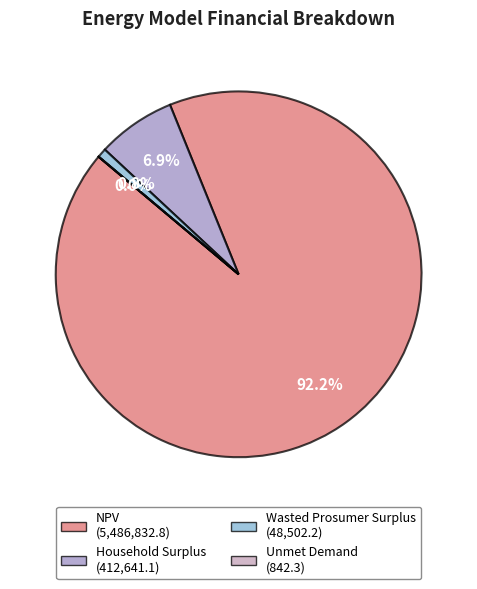

Which category accounts for the majority?

NPV